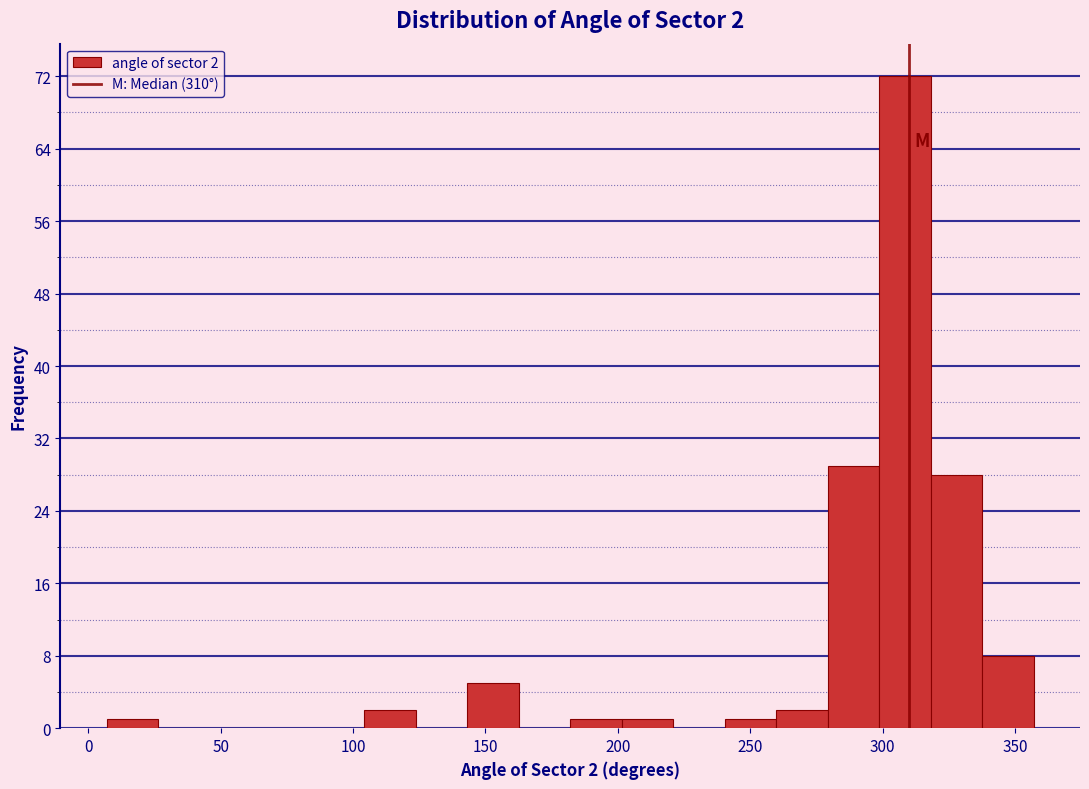

Read against the x-axis, roughly where is the centre of the tallest bar?

310